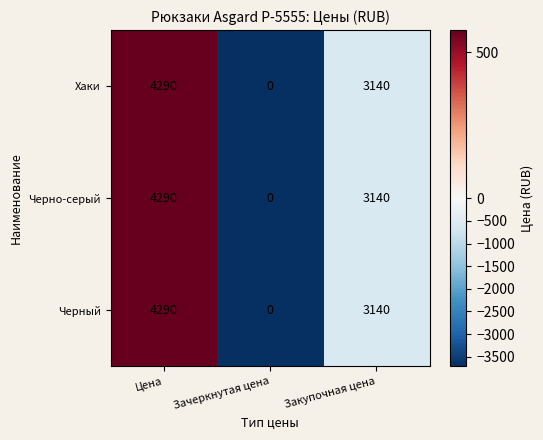

What is the average value of the Черно-серый series?

2477